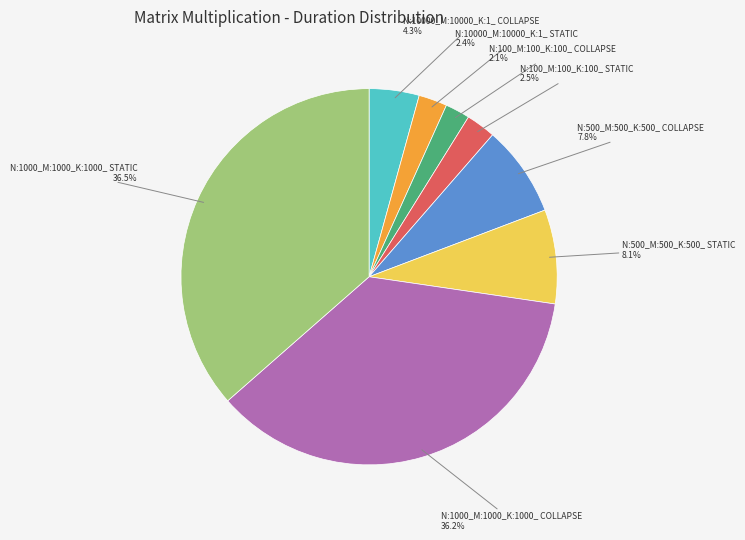

Is there any slice that represents more than half of the pie?

No